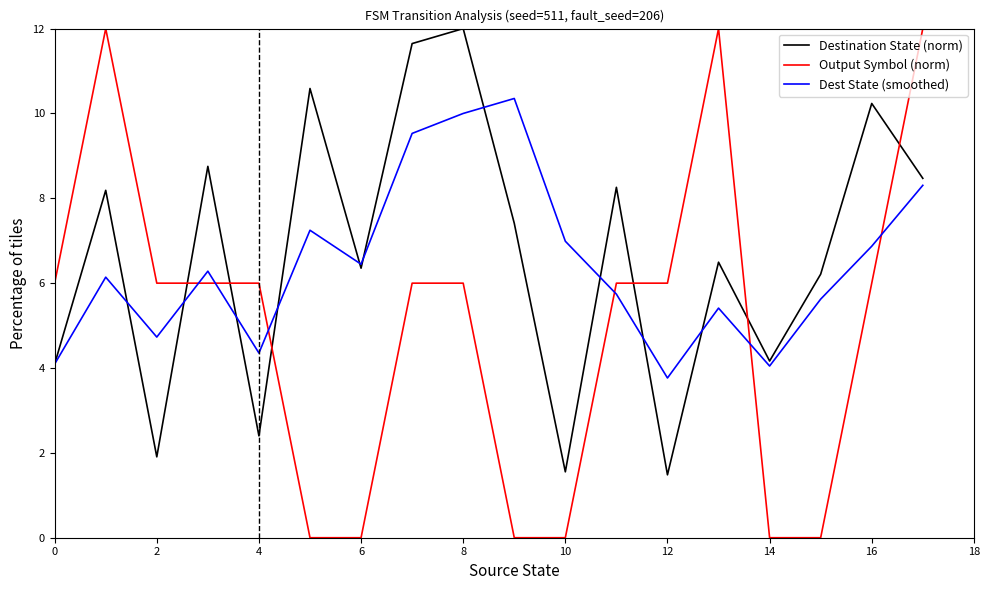

What are all the series names shown in the legend?

Destination State (norm), Output Symbol (norm), Dest State (smoothed)